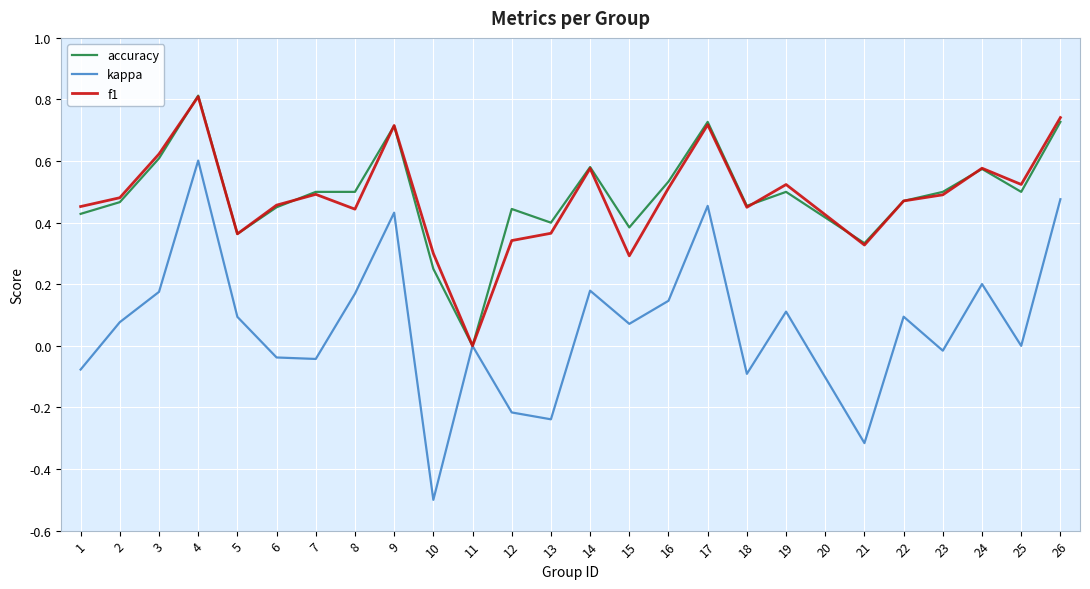

Is the value of accuracy at 7 greater than the value of f1 at 10?

Yes